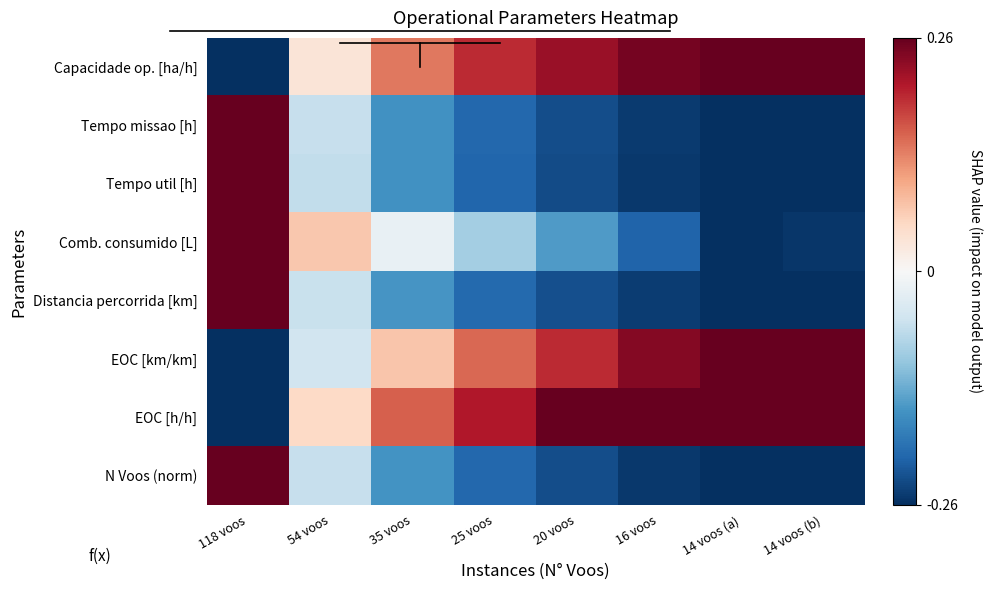

Which series has the largest total across all categories?

EOC [h/h]